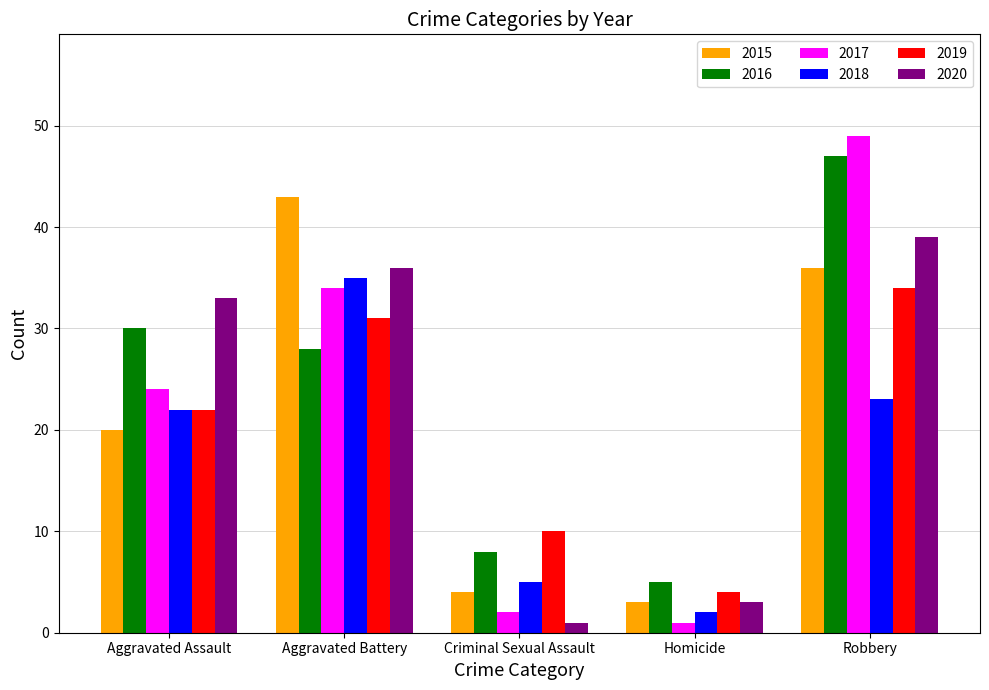

What position from the right is Criminal Sexual Assault?

3